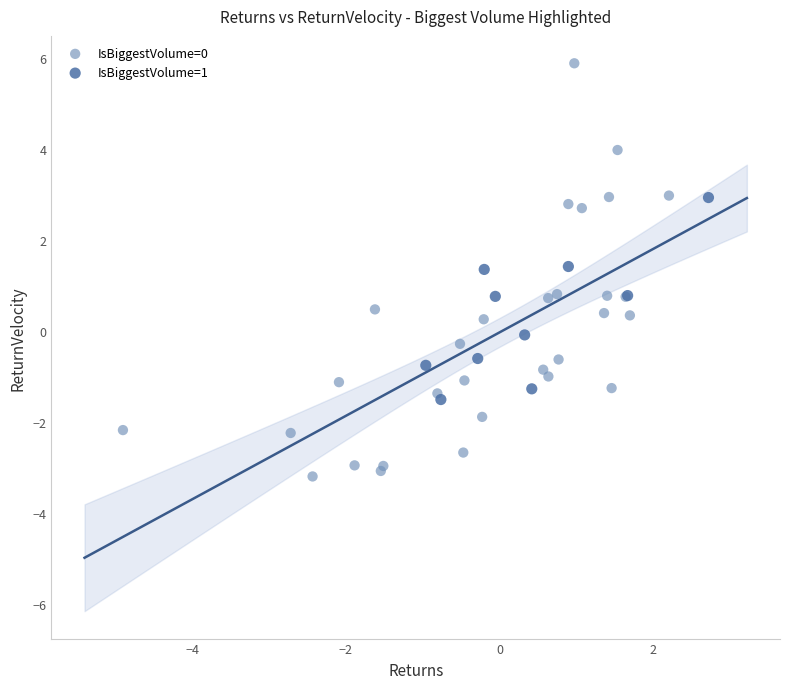

What are all the series names shown in the legend?

IsBiggestVolume=0, IsBiggestVolume=1